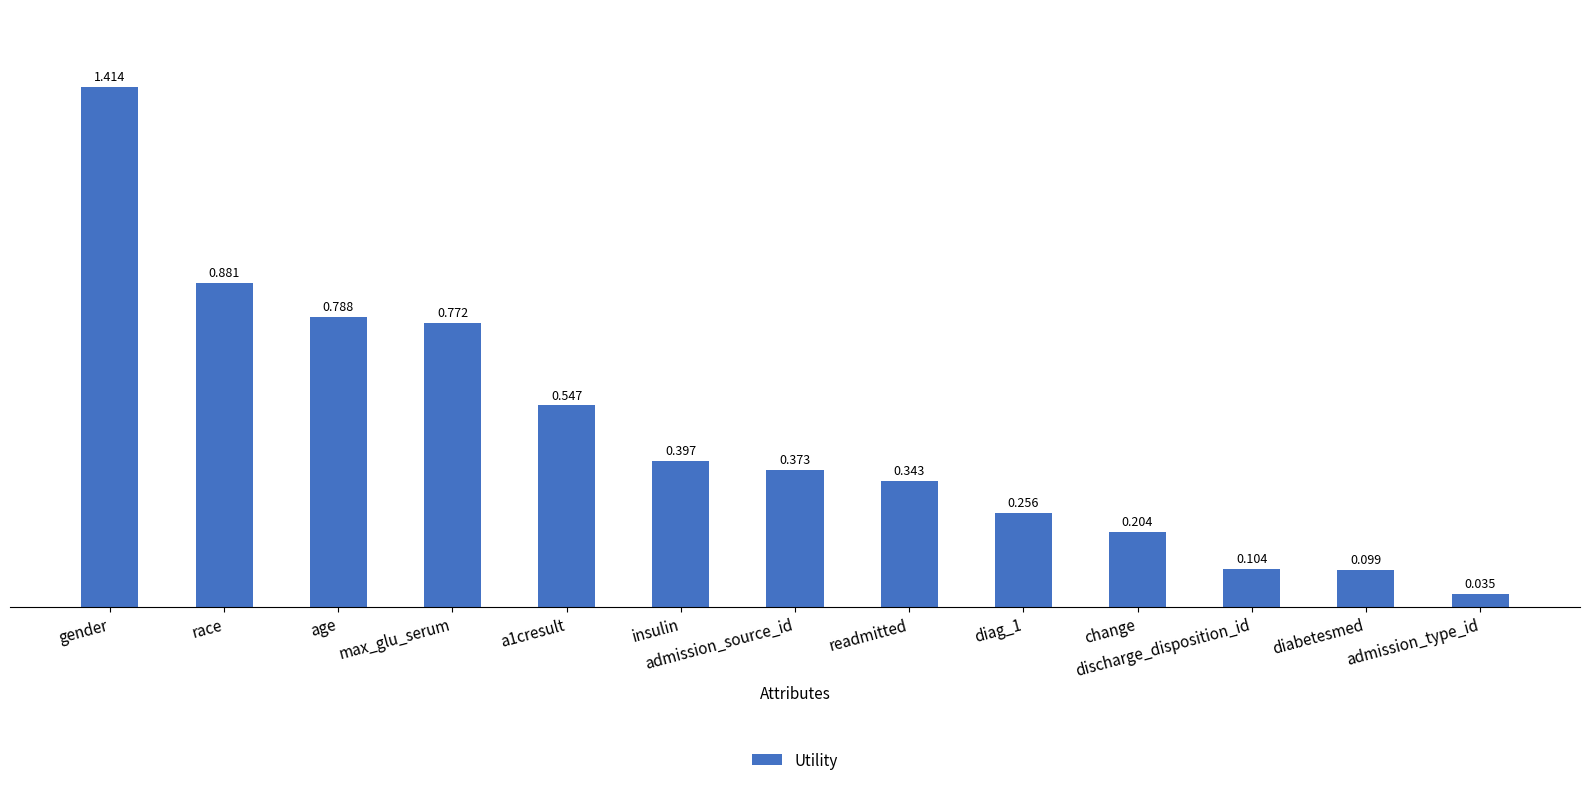

Between insulin and discharge_disposition_id, which is larger?

insulin